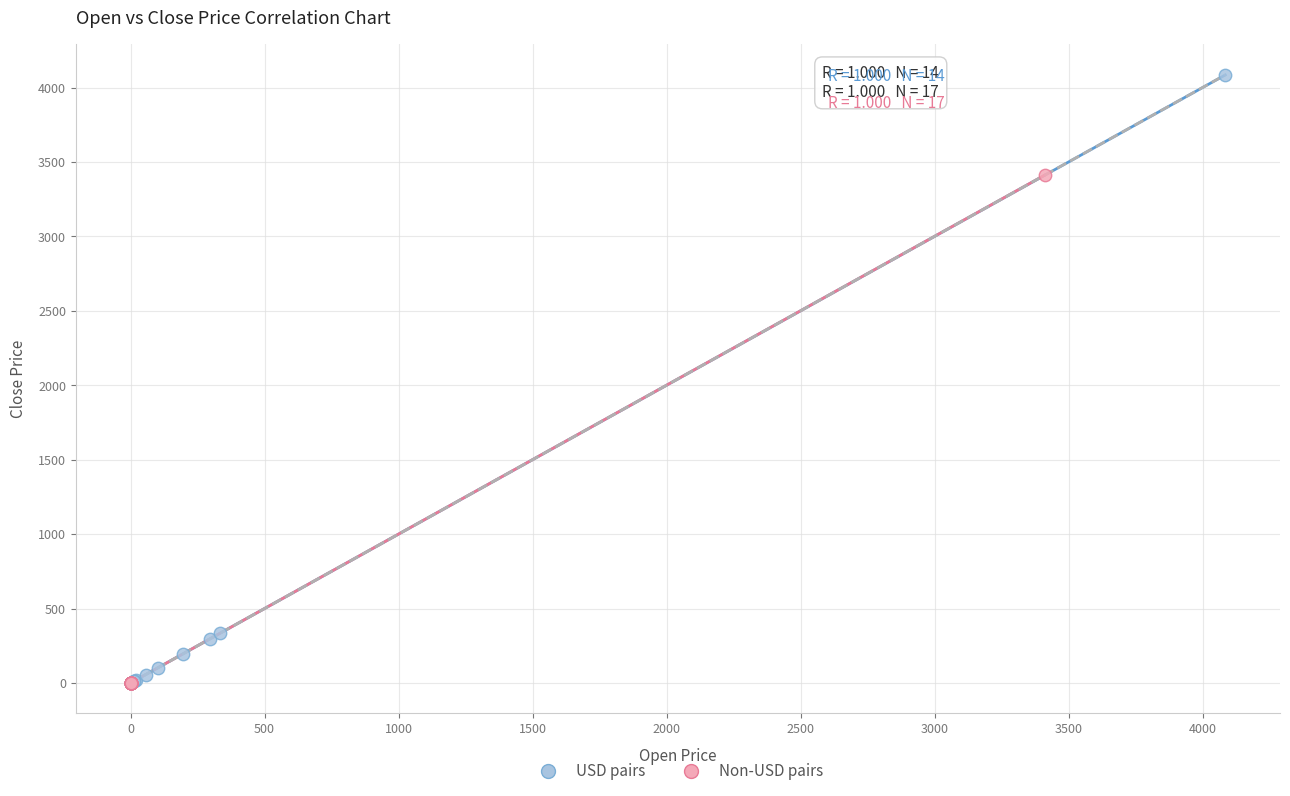

Which series has the largest Y range (max minus min)?

USD pairs